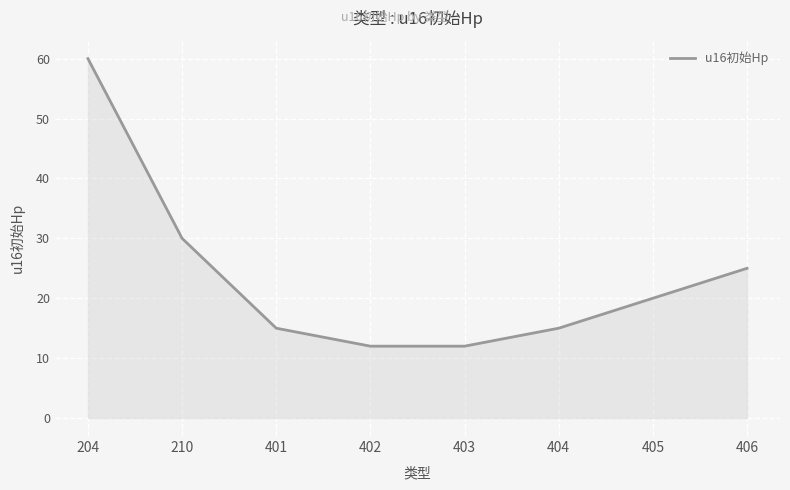

Which category has the highest value across all series?

204